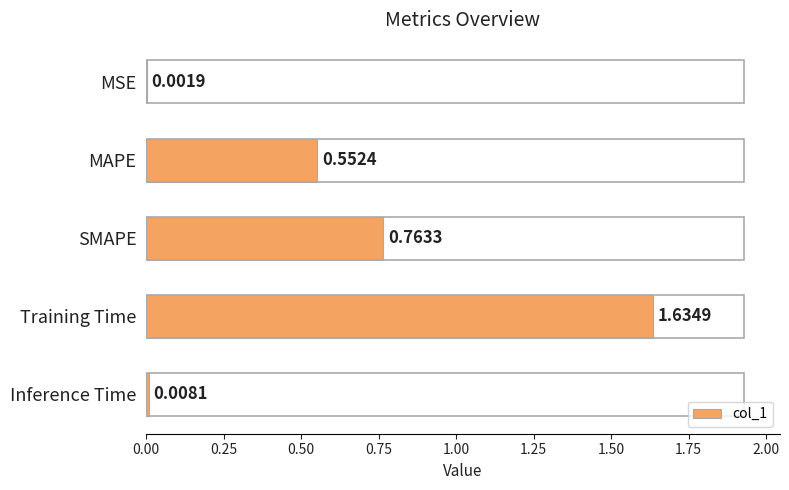

What is the sum of the values at SMAPE and MAPE?

1.3